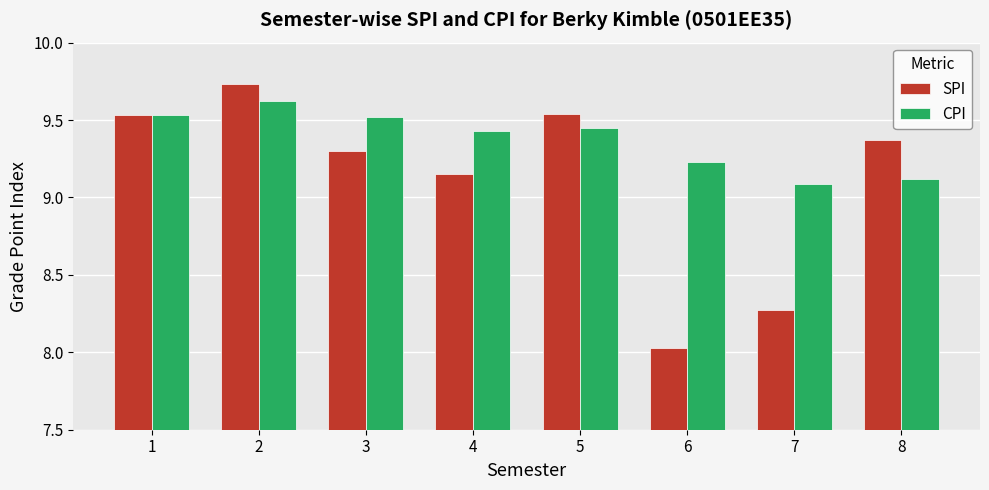

What is the value of the CPI bar at the 8th from the left?

9.1